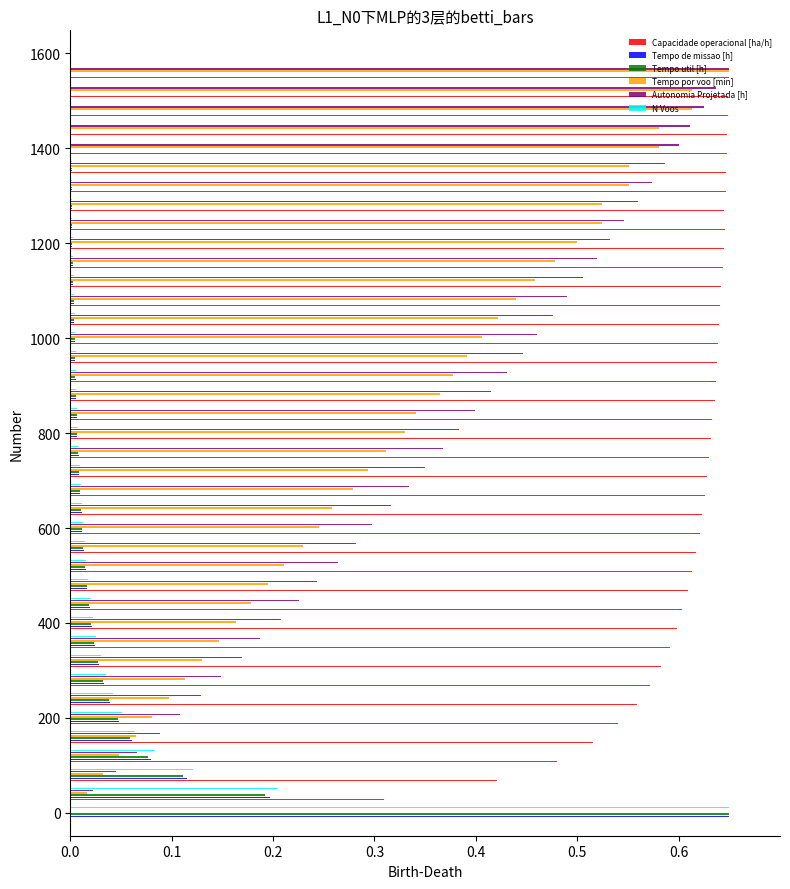

Is it true that N Voos equals 0.0 at 31?

False